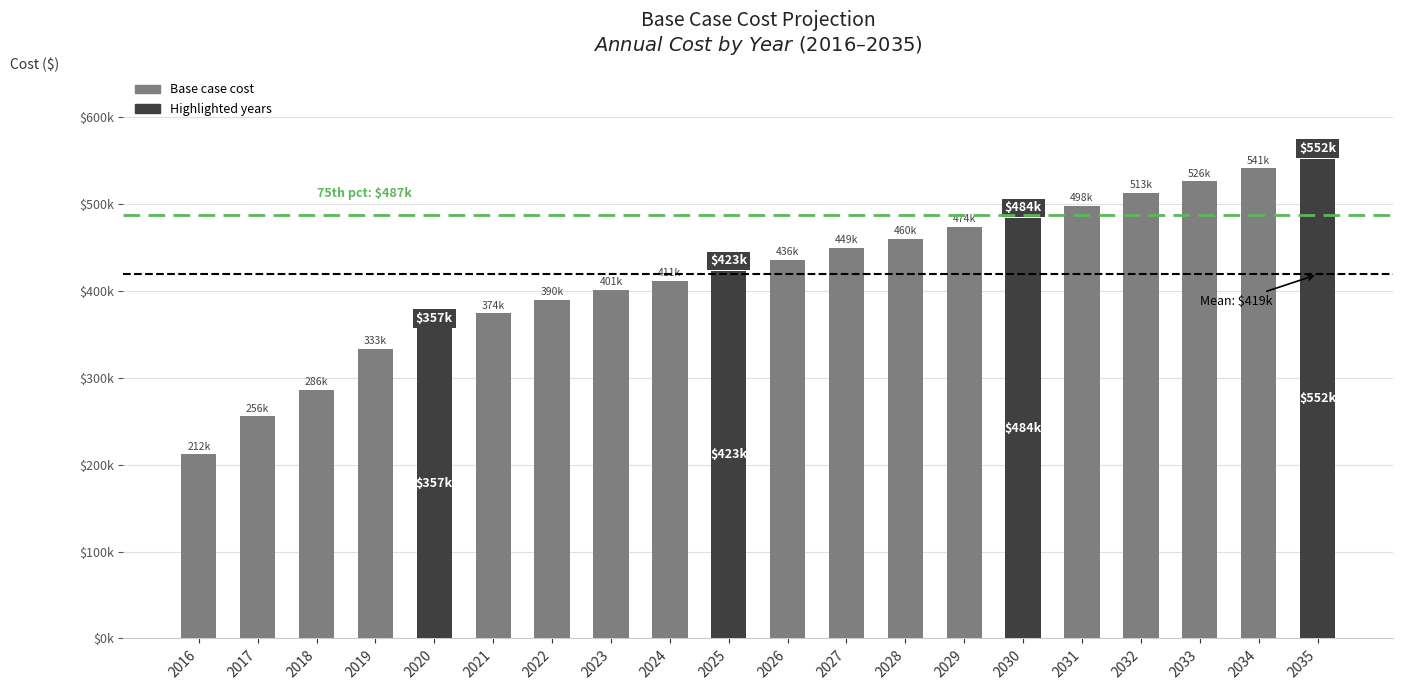

What is the difference between the maximum and minimum values?

340100.1